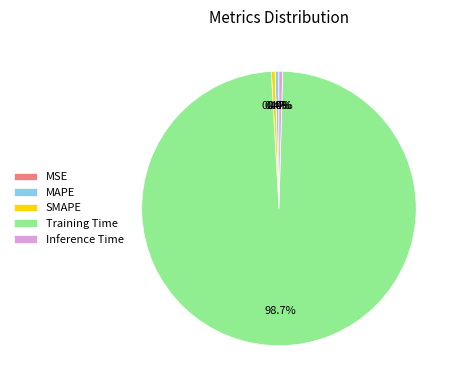

Is there any slice that represents more than half of the pie?

Yes